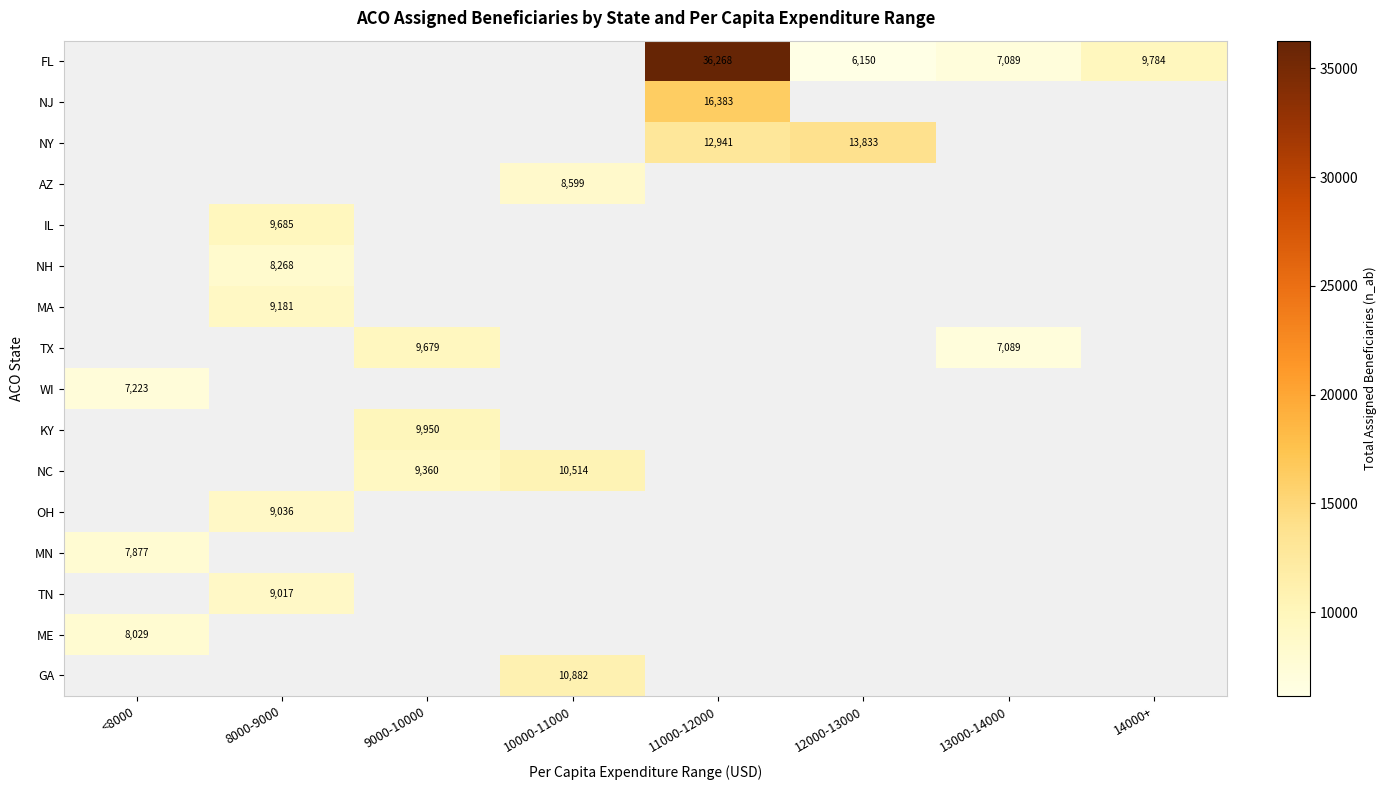

True or false: NC has a value of 4433 at 9000-10000.

False